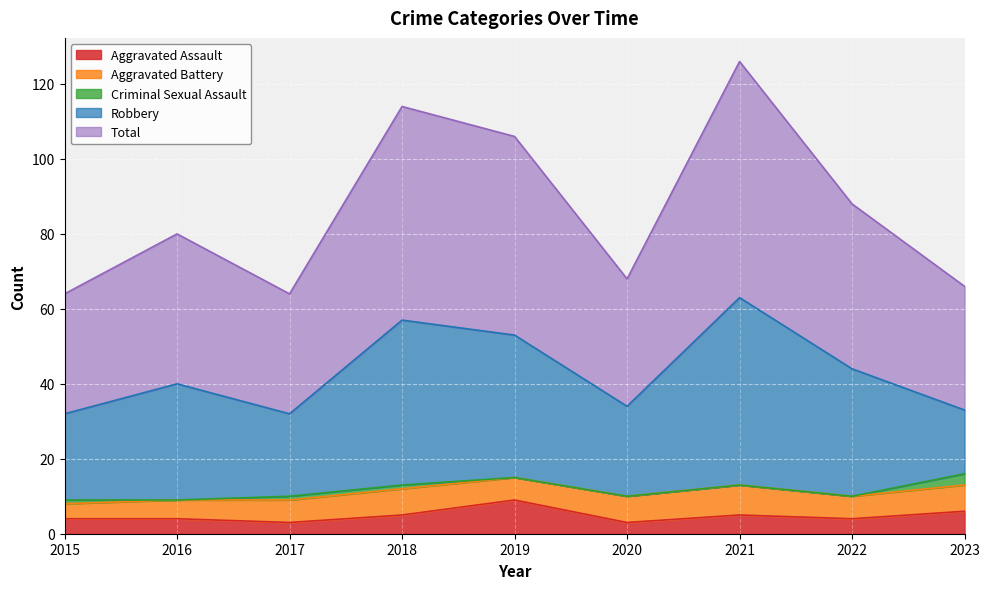

At 2019, list the series in order from smallest to largest.

Criminal Sexual Assault, Aggravated Battery, Aggravated Assault, Robbery, Total